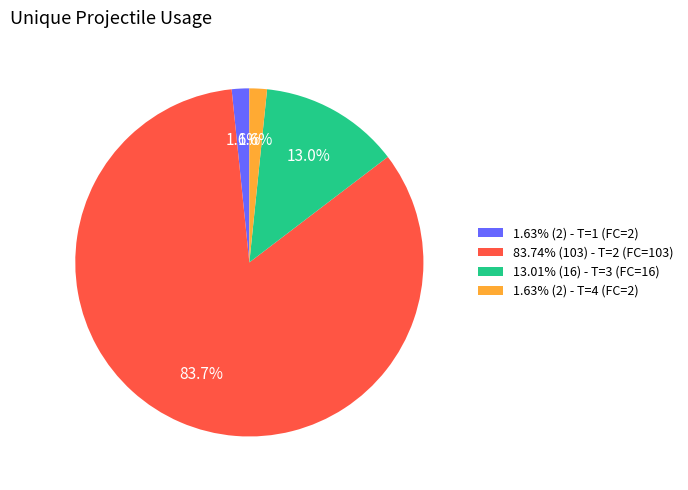

Do 83.74% (103) - T=2 (FC=103) and 13.01% (16) - T=3 (FC=16) together represent more than half of the pie?

Yes